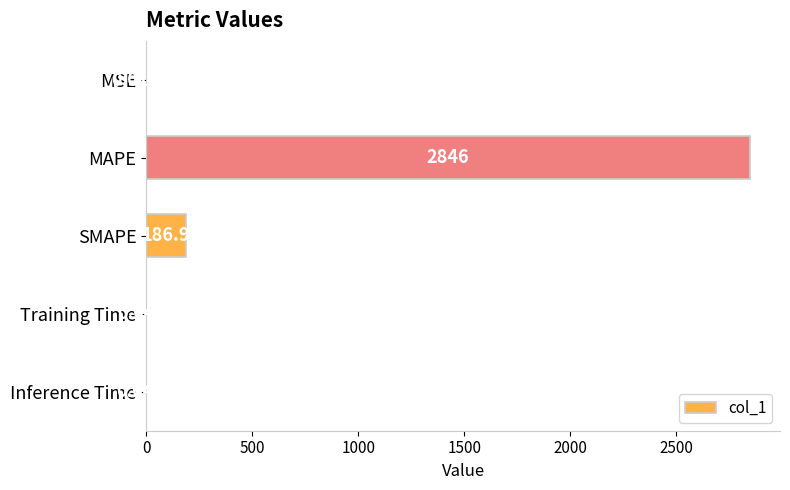

Between MAPE and Inference Time, which is larger?

MAPE